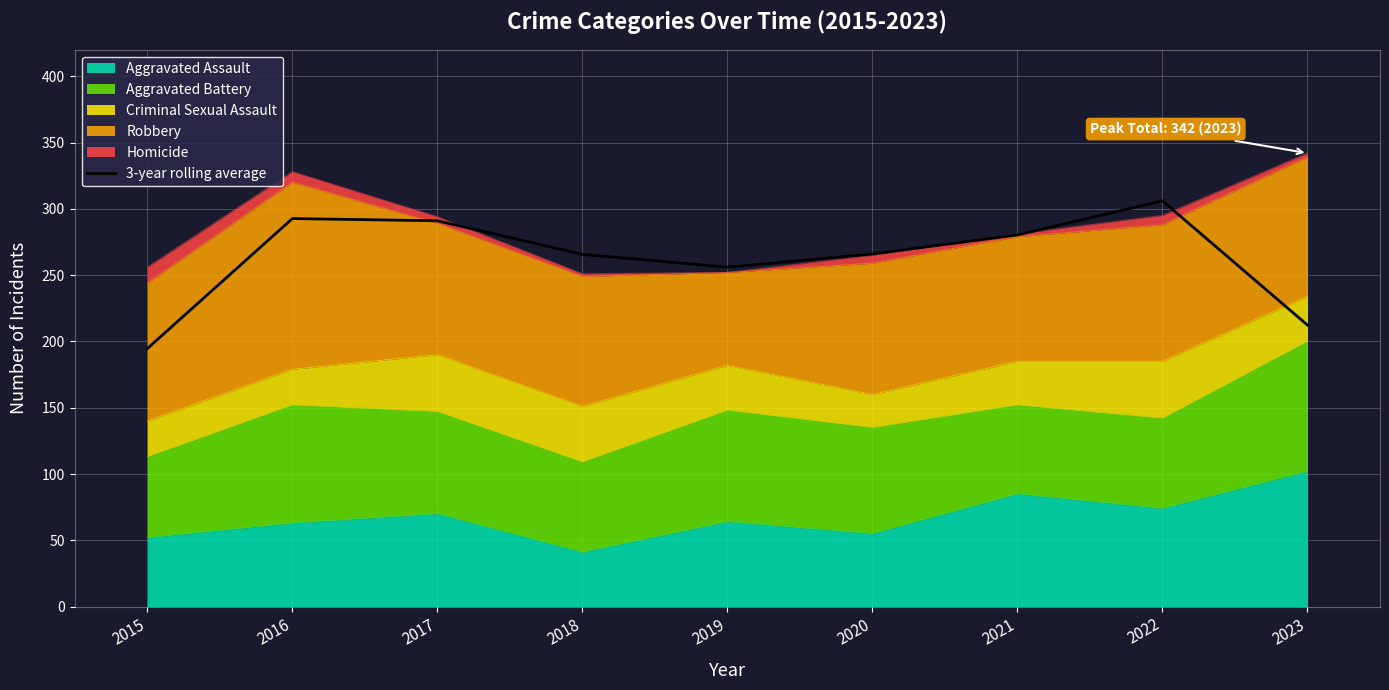

What is the sum of all values?

2364.7